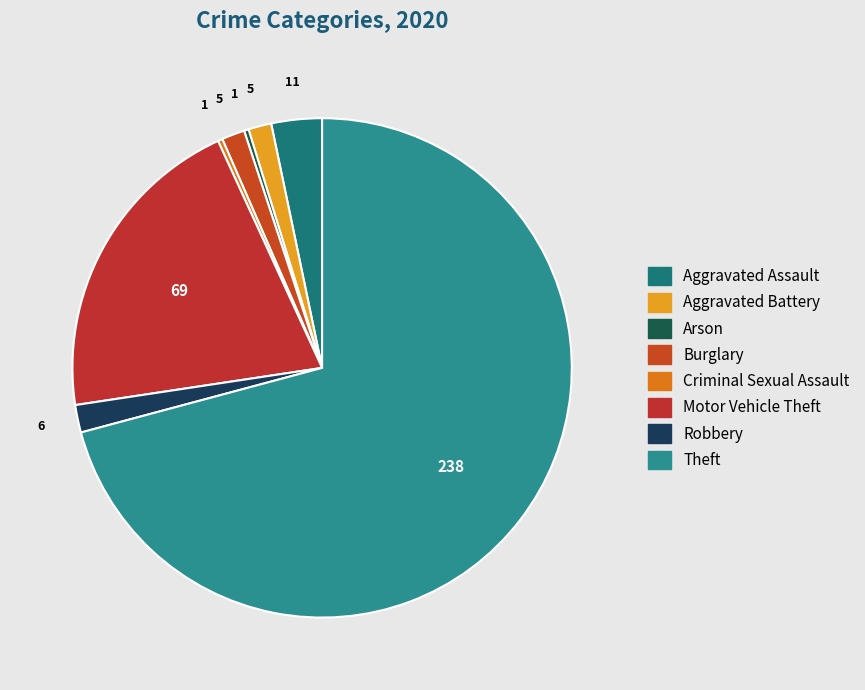

How many segments does this pie chart have?

8